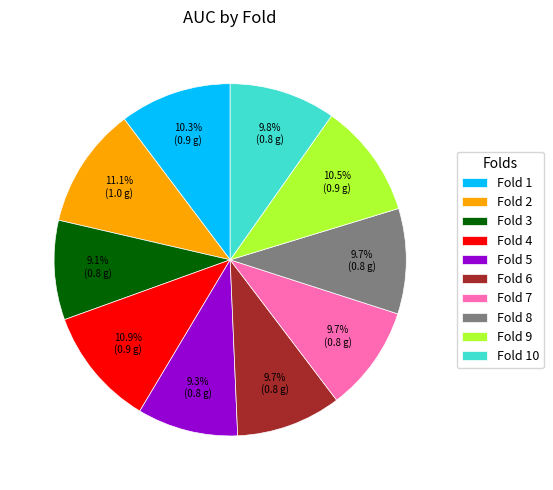

Do Fold 4 and Fold 6 together represent more than half of the pie?

No